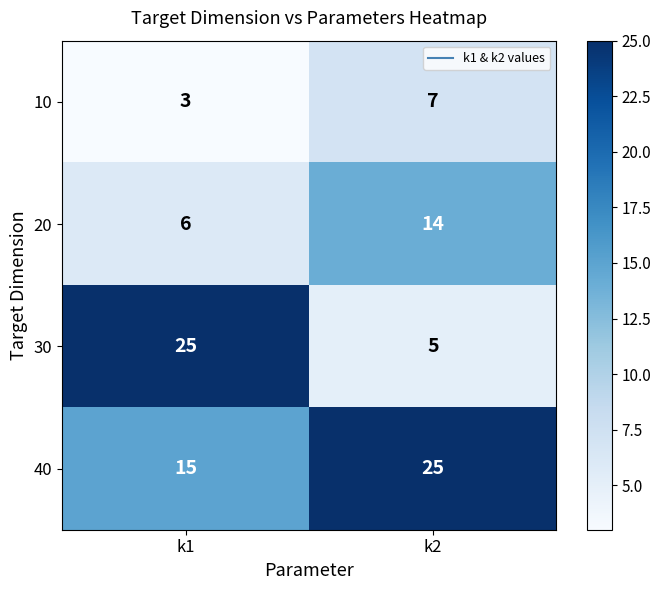

What is the total value across all series at k1?

49